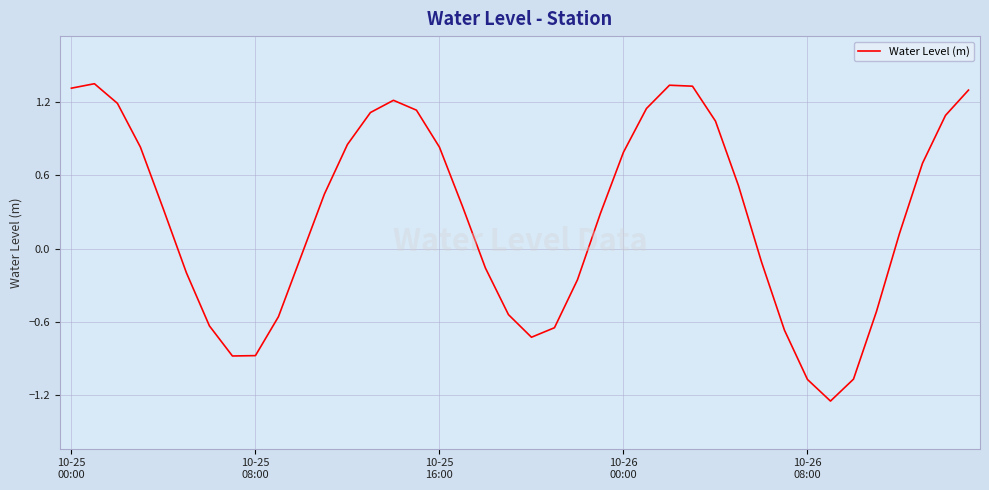

What is the difference between the maximum and minimum values?

2.6